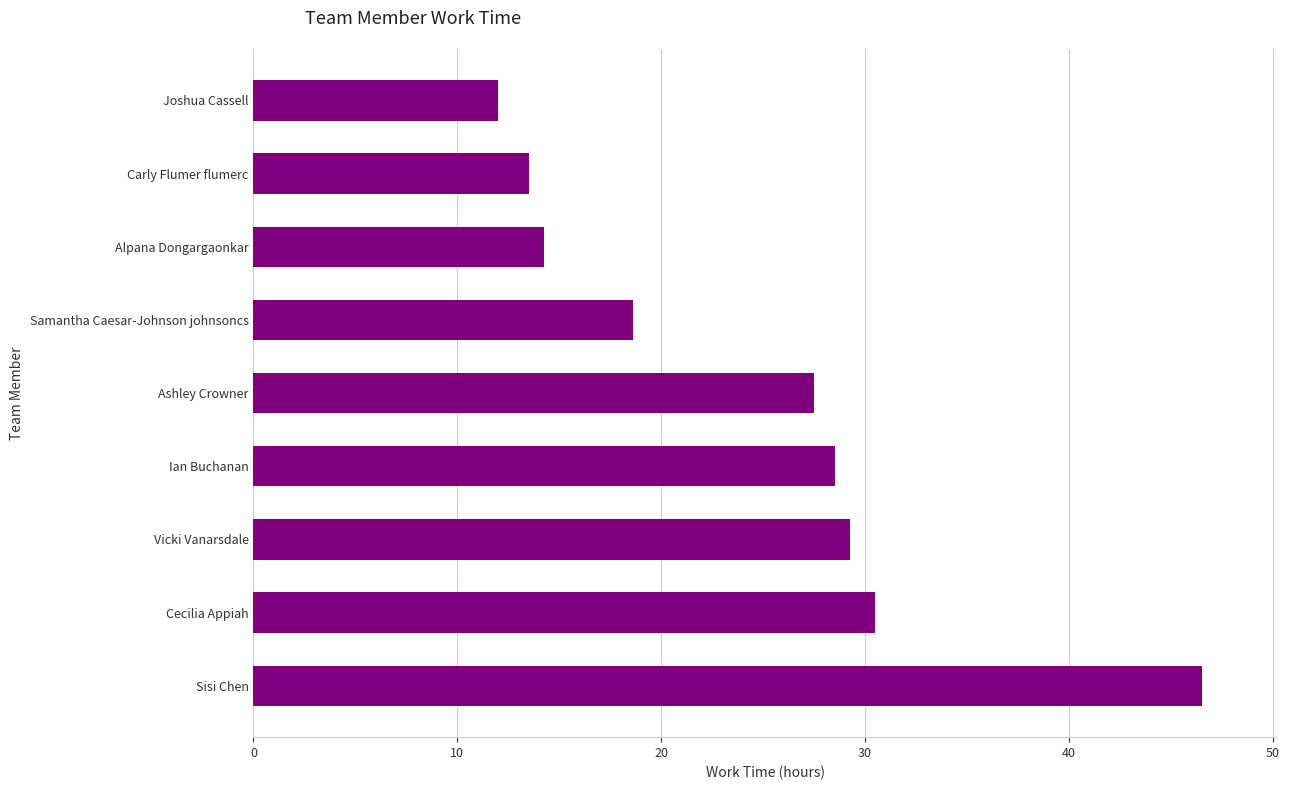

What is the smallest value displayed?

12.0